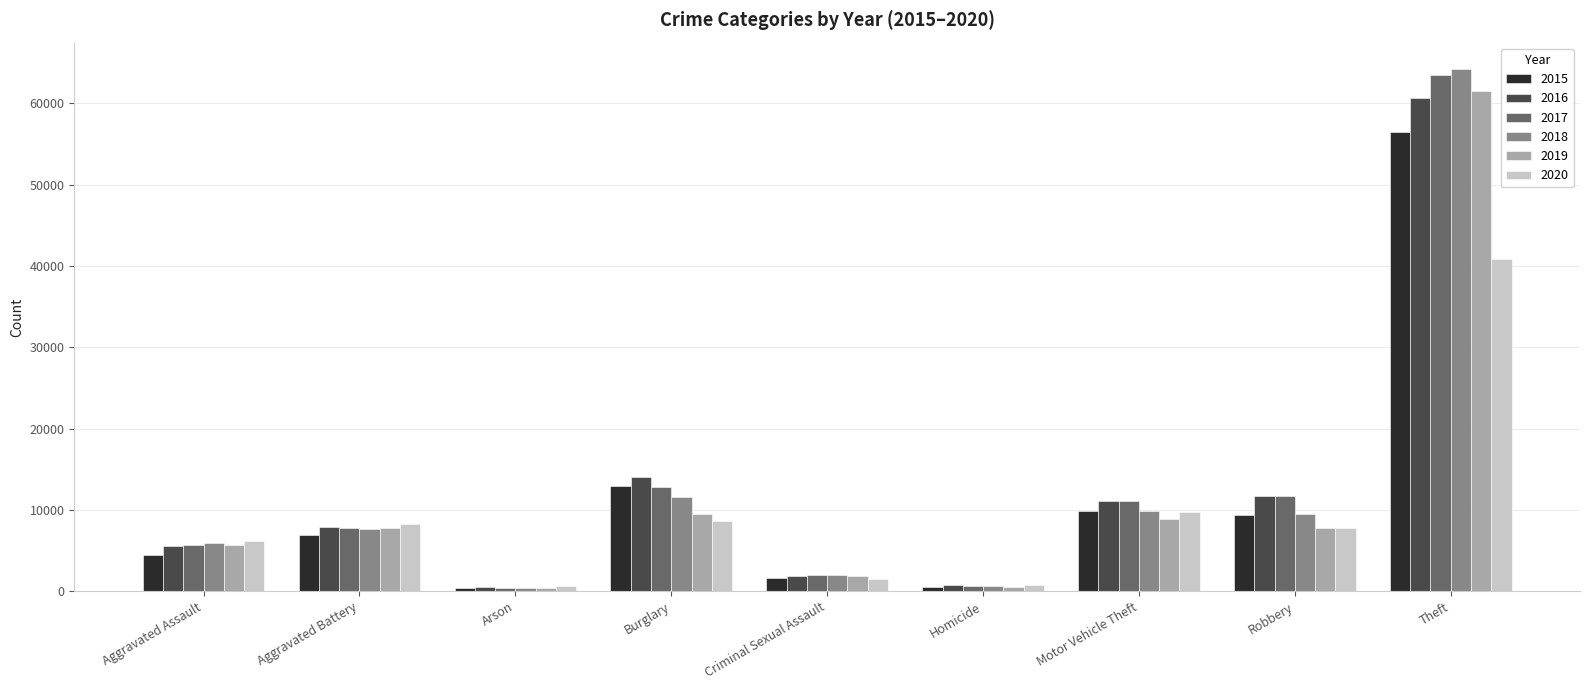

The 2020 series shows 8218 at Aggravated Battery. True or false?

True